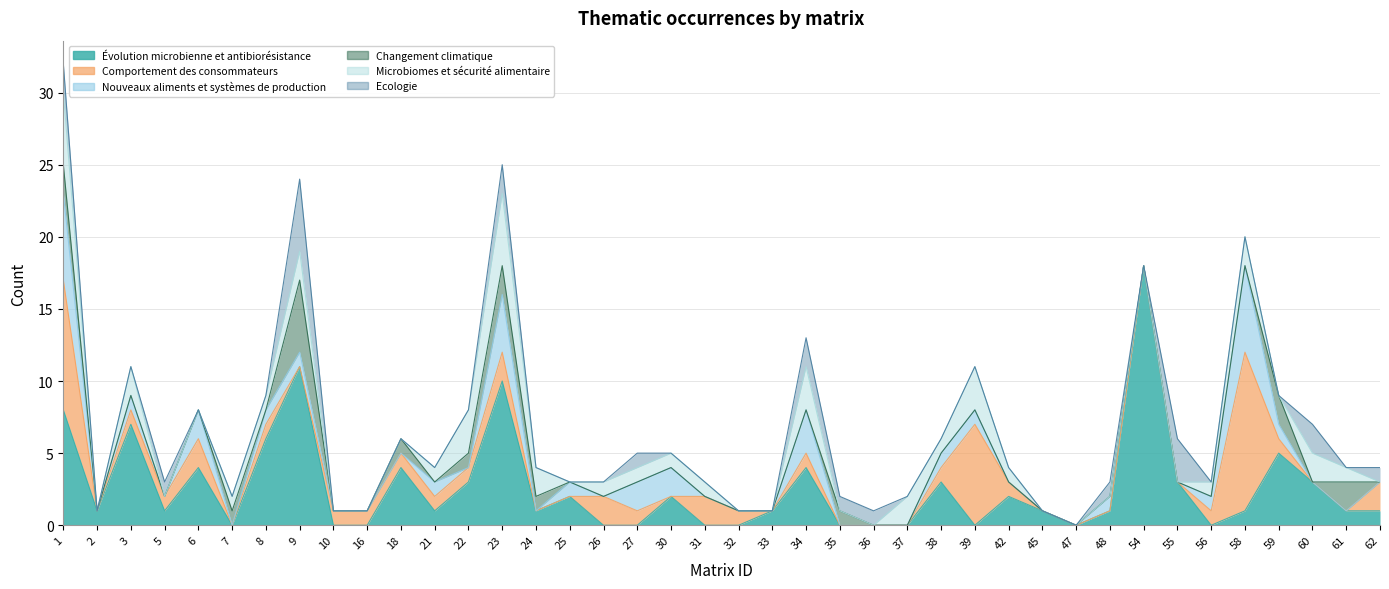

Between 48 and 24, which is larger?

48